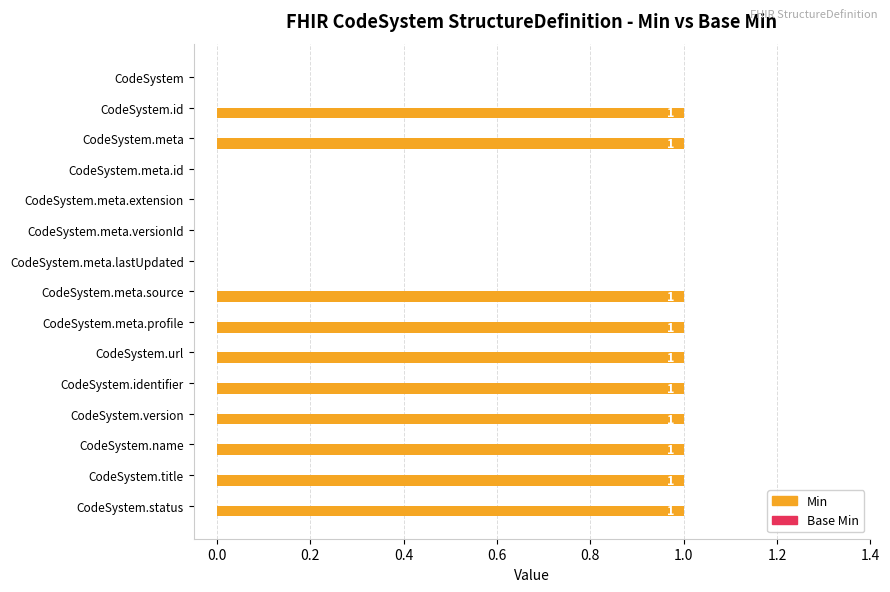

What is the change in value from CodeSystem.meta.extension to CodeSystem.status?

+1